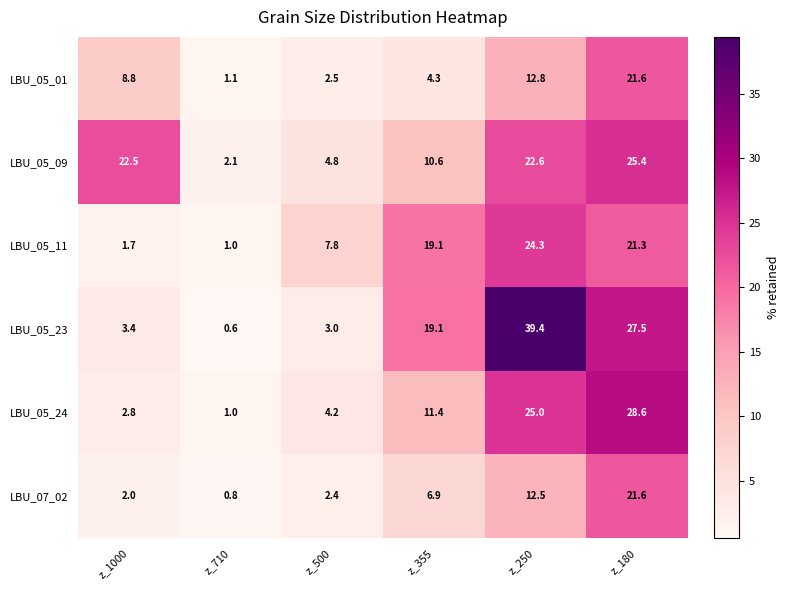

Is it true that LBU_05_11 equals 0.4 at z_710?

False